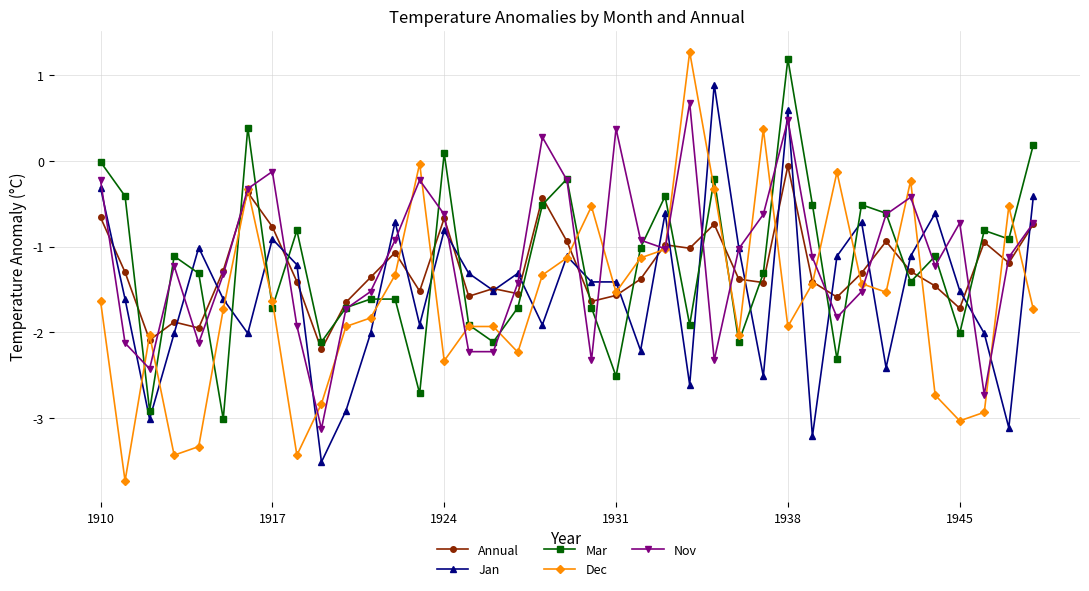

What is the highest value of the Jan series?

0.9